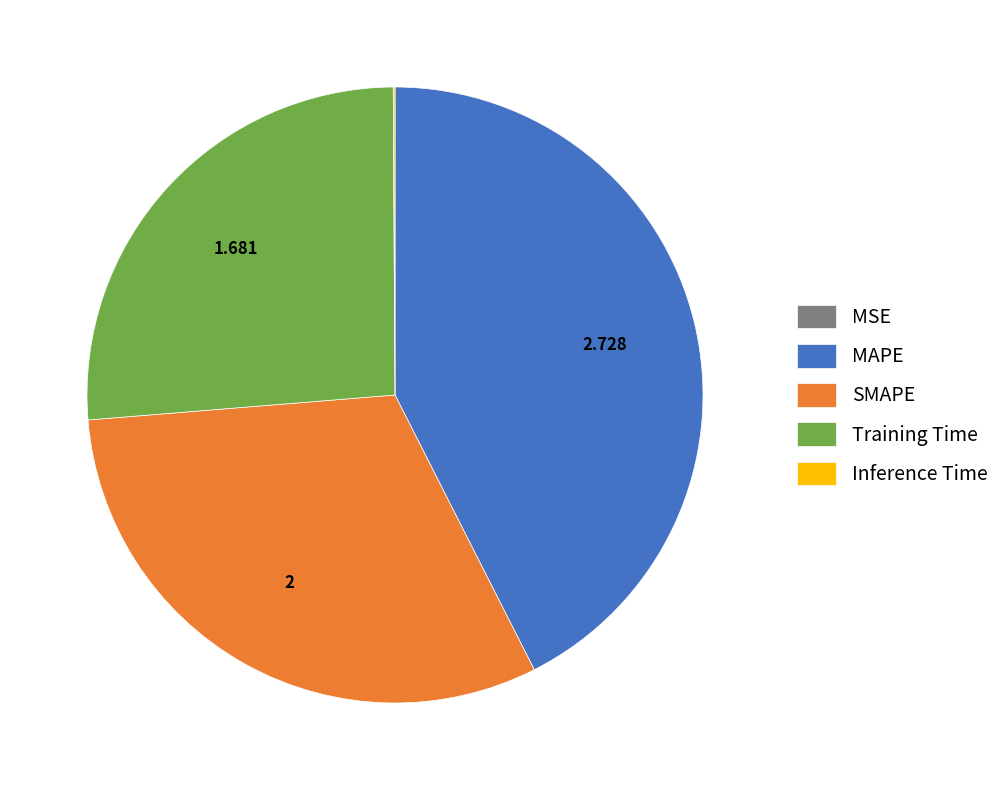

Which category has the biggest portion of the pie?

MAPE